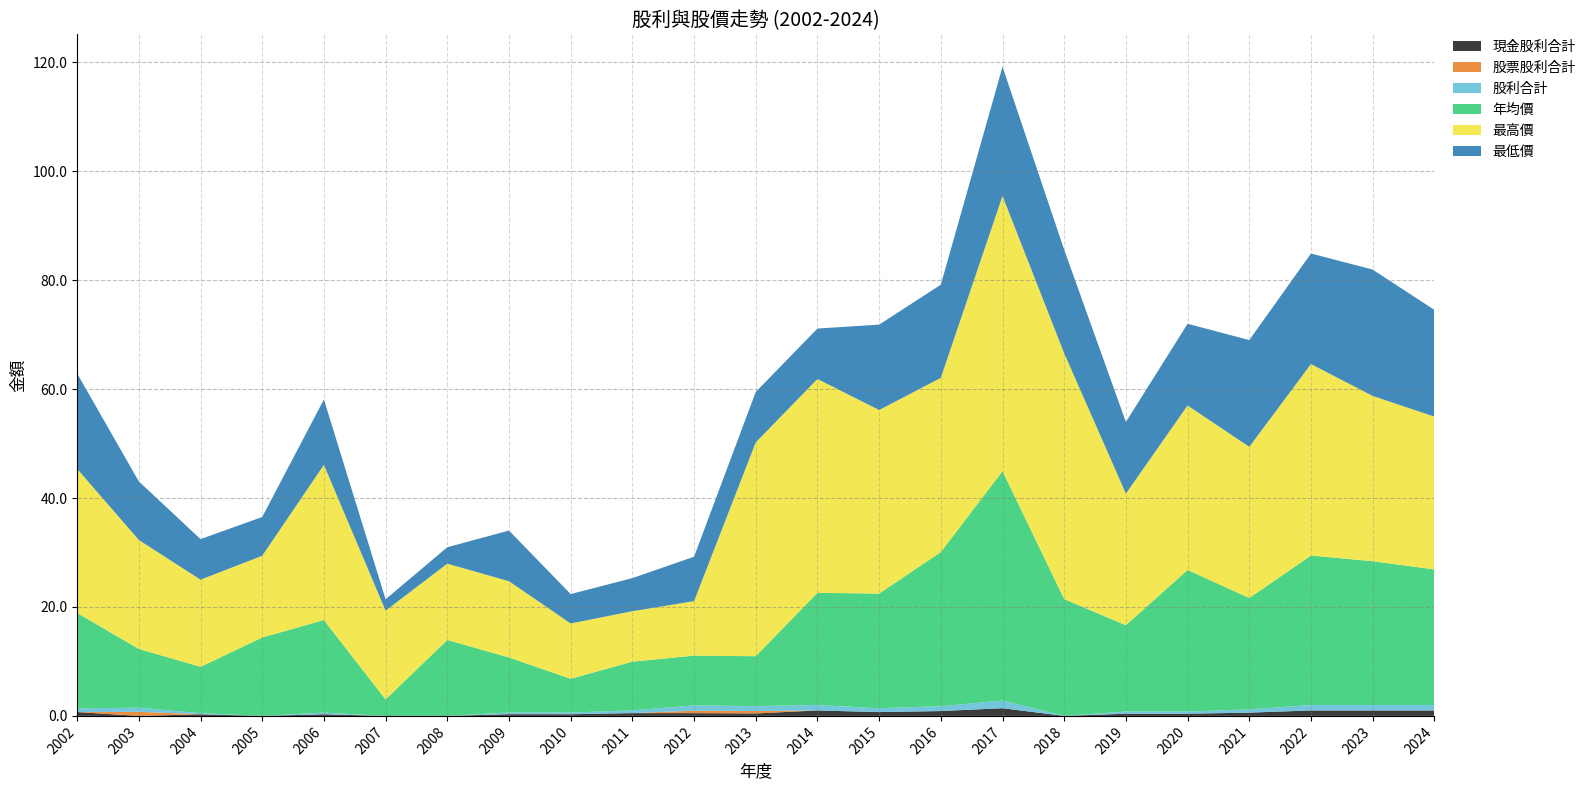

Reading right to left, extract all data points from this chart.

現金股利合計: 2024=1.0	2023=1.0	2022=1.0	2021=0.6	2020=0.4	2019=0.4	2018=0.0	2017=1.4	2016=0.9	2015=0.7	2014=1.0	2013=0.5	2012=0.5	2011=0.5	2010=0.3	2009=0.3	2008=0.0	2007=0.0	2006=0.3	2005=0.0	2004=0.3	2003=0.0	2002=0.7
股票股利合計: 2024=0.0	2023=0.0	2022=0.0	2021=0.0	2020=0.0	2019=0.0	2018=0.0	2017=0.0	2016=0.0	2015=0.0	2014=0.0	2013=0.5	2012=0.5	2011=0.0	2010=0.0	2009=0.0	2008=0.0	2007=0.0	2006=0.0	2005=0.0	2004=0.0	2003=0.8	2002=0.0
股利合計: 2024=1.0	2023=1.0	2022=1.0	2021=0.6	2020=0.4	2019=0.4	2018=0.0	2017=1.4	2016=0.9	2015=0.7	2014=1.0	2013=0.9	2012=1.0	2011=0.5	2010=0.3	2009=0.3	2008=0.0	2007=0.0	2006=0.3	2005=0.0	2004=0.2	2003=0.8	2002=0.7
年均價: 2024=24.9	2023=26.4	2022=27.4	2021=20.4	2020=26.0	2019=15.8	2018=21.4	2017=42.1	2016=28.3	2015=21.1	2014=20.6	2013=9.2	2012=9.2	2011=8.9	2010=6.2	2009=10.1	2008=13.9	2007=3.0	2006=17.0	2005=14.4	2004=8.5	2003=10.8	2002=17.5
最高價: 2024=28.1	2023=30.4	2022=35.1	2021=27.8	2020=30.2	2019=24.2	2018=45.1	2017=50.5	2016=32.0	2015=33.7	2014=39.3	2013=39.3	2012=10.0	2011=9.3	2010=10.2	2009=14.0	2008=14.0	2007=16.3	2006=28.5	2005=15.0	2004=16.0	2003=20.0	2002=26.5
最低價: 2024=19.6	2023=23.2	2022=20.3	2021=19.6	2020=15.0	2019=13.2	2018=19.0	2017=23.7	2016=17.1	2015=15.7	2014=9.3	2013=9.3	2012=8.2	2011=6.1	2010=5.4	2009=9.3	2008=3.0	2007=2.1	2006=12.0	2005=7.1	2004=7.5	2003=10.8	2002=17.5